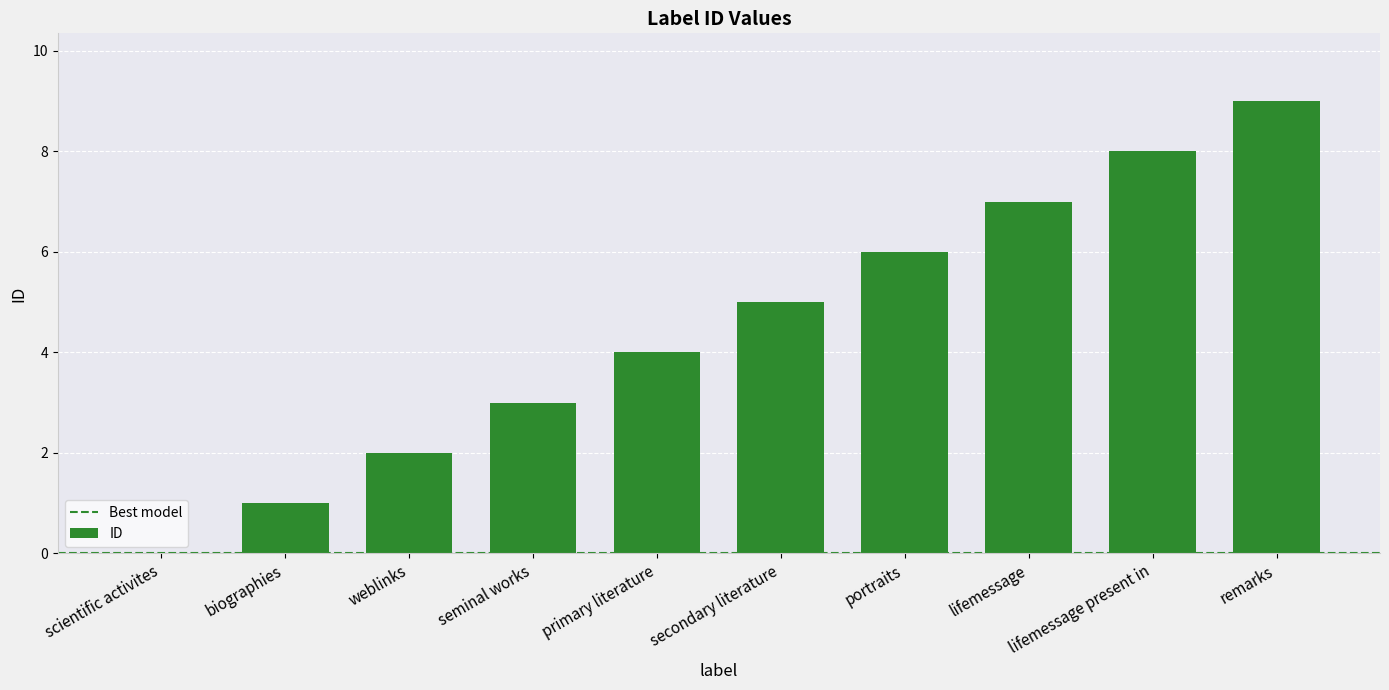

Which label corresponds to the largest value in the chart?

remarks